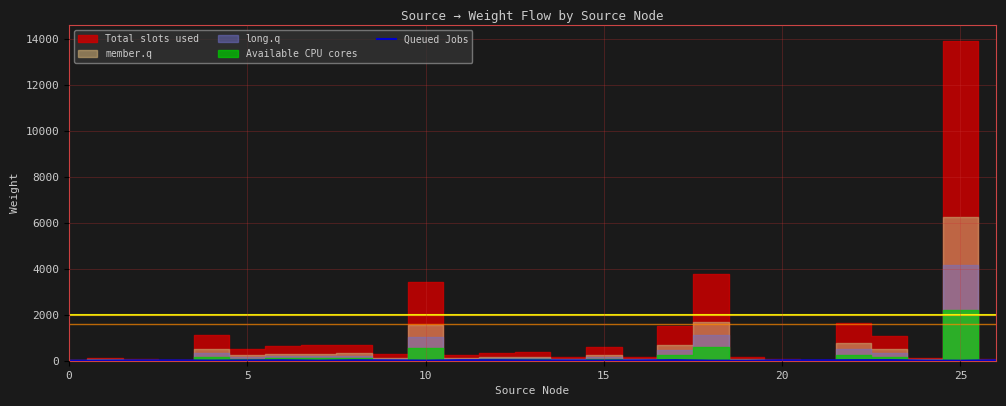

True or false: Queued Jobs has a value of 2 at 0.

True